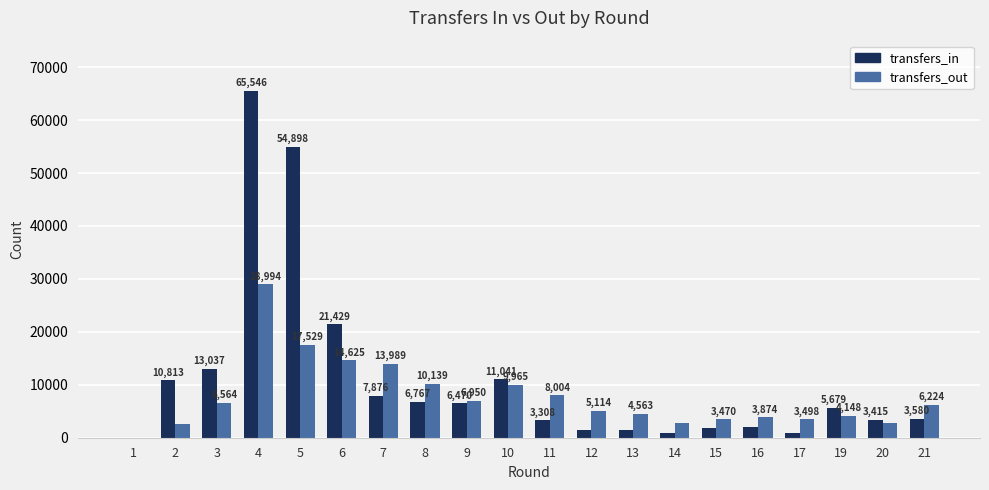

How many groups of bars are there?

20